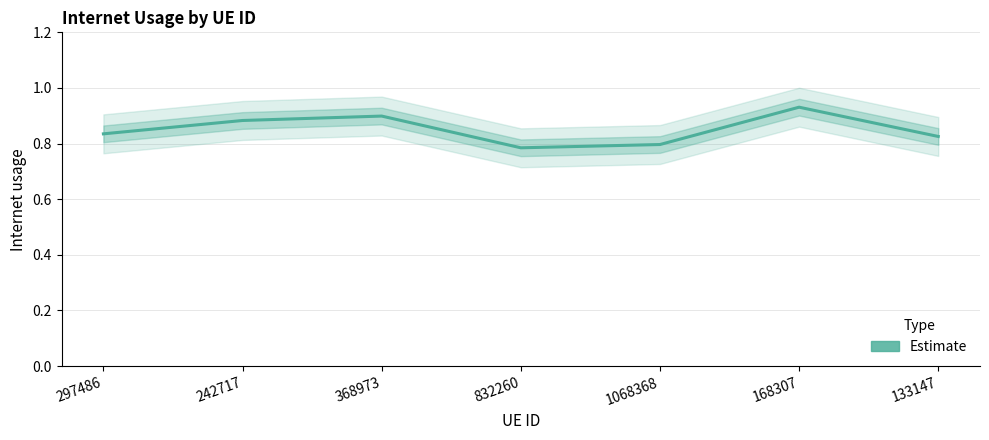

Which label corresponds to the largest value in the chart?

168307